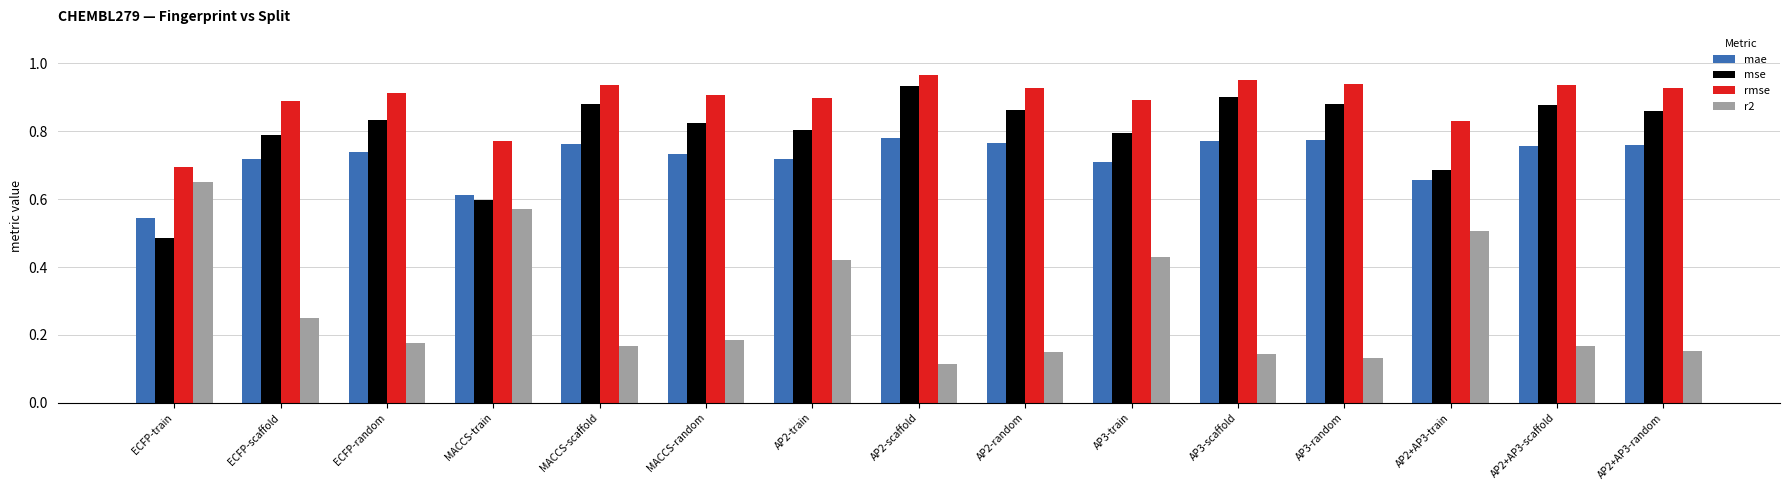

At ECFP-random, list the series in order from largest to smallest.

rmse, mse, mae, r2